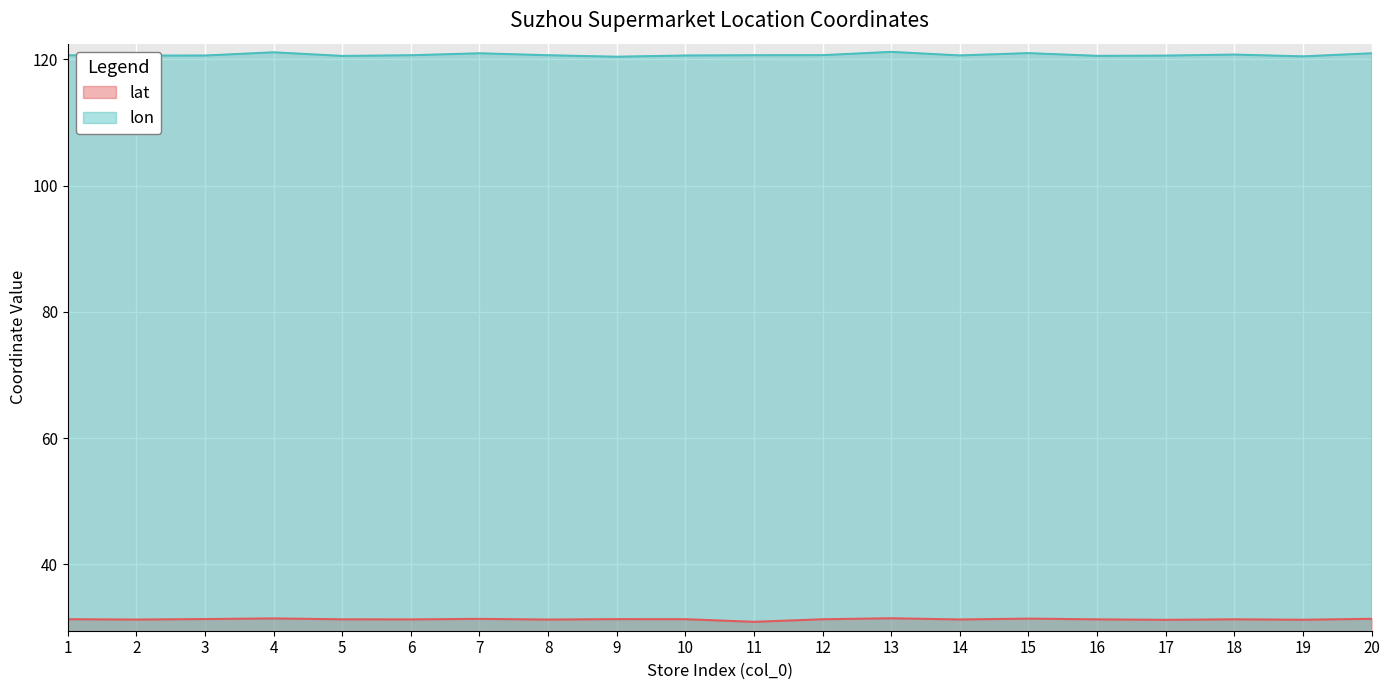

How many values in the lat series are below 31?

1